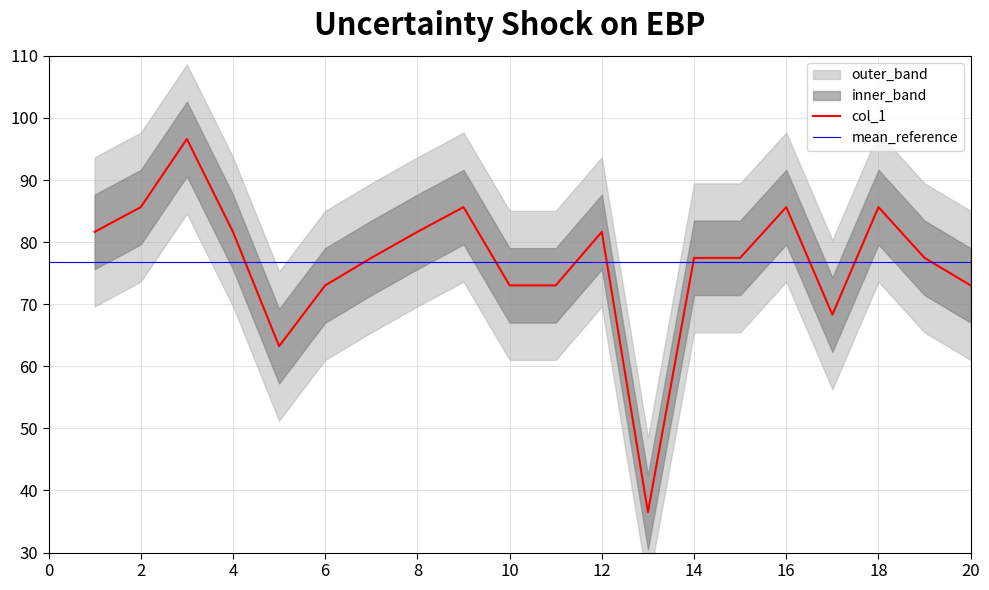

How many lines are shown in the chart?

1